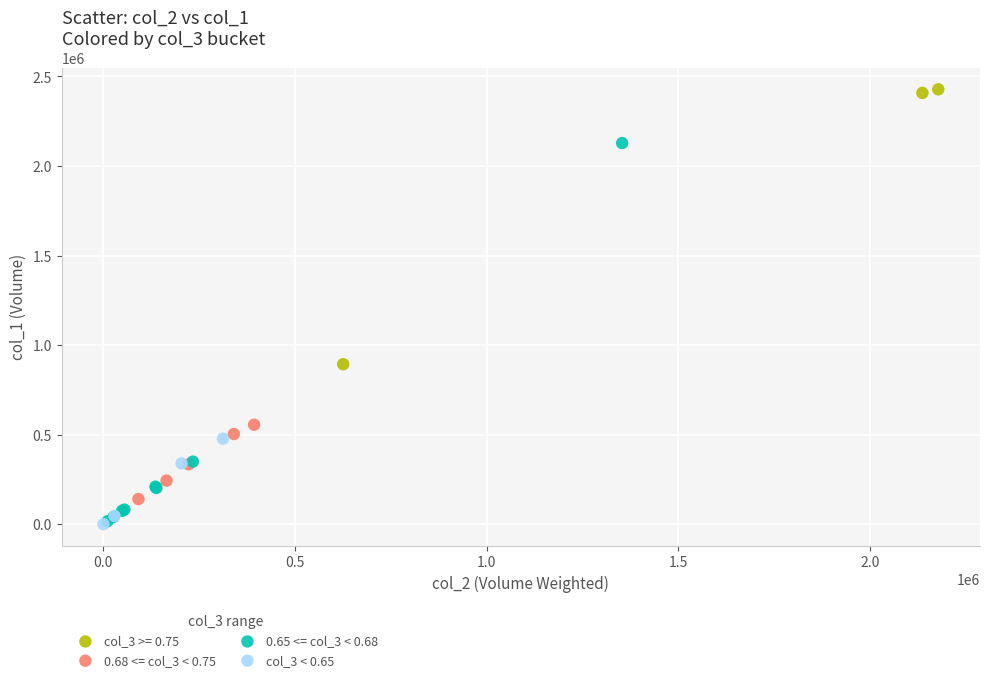

Which series has the widest spread of Y values?

0.65 <= col_3 < 0.68